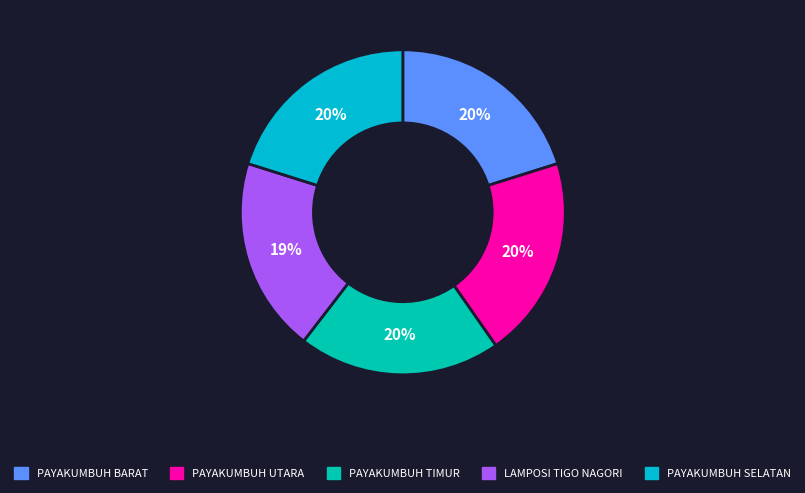

Between LAMPOSI TIGO NAGORI and PAYAKUMBUH TIMUR, which is larger?

PAYAKUMBUH TIMUR